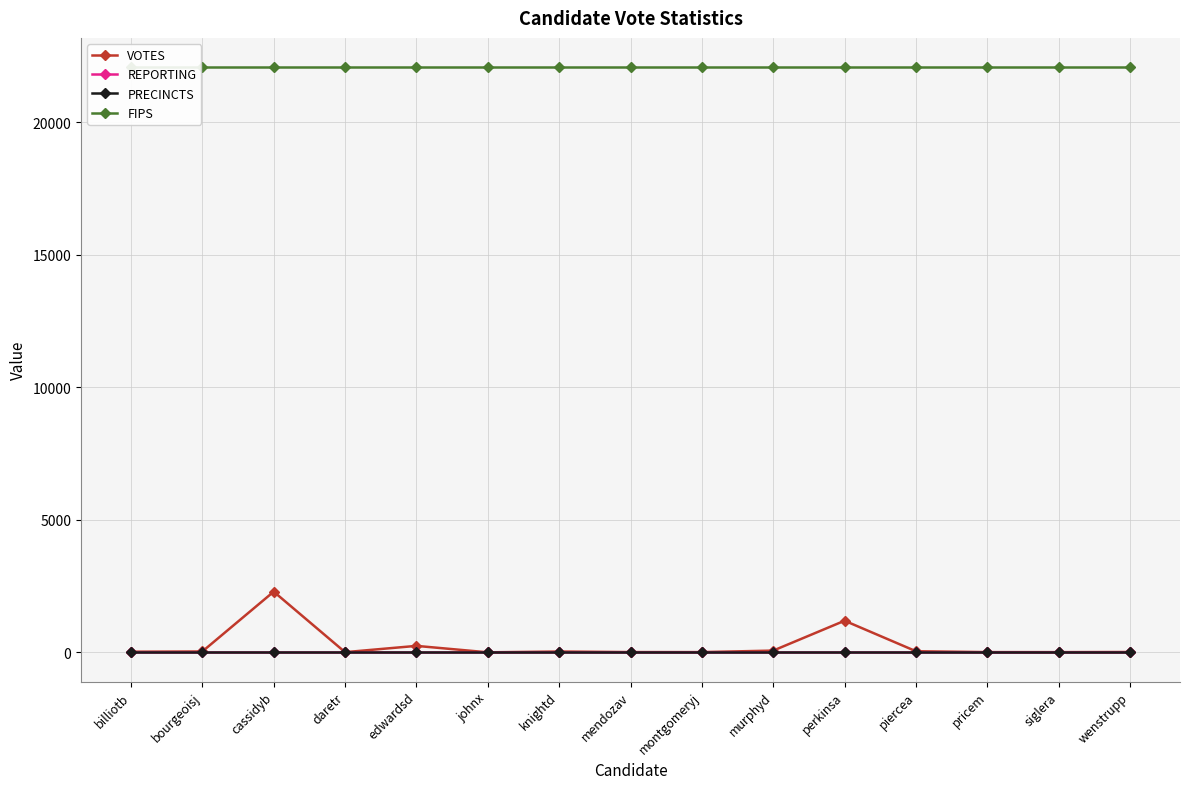

What is the sum of all PRECINCTS values?

270